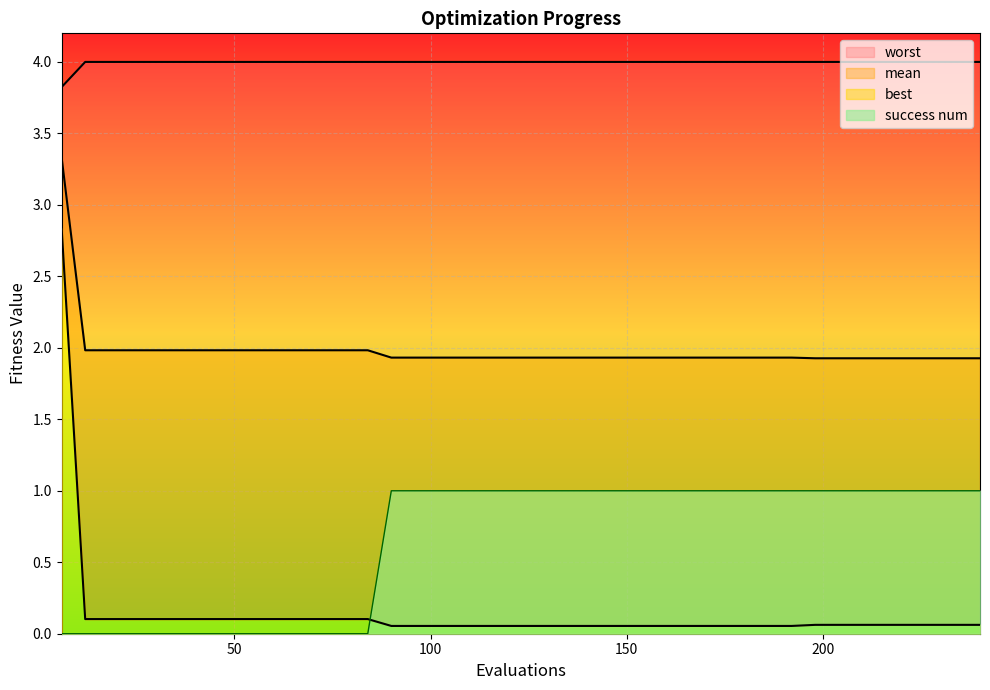

At which category is the sum across all series the highest?

6